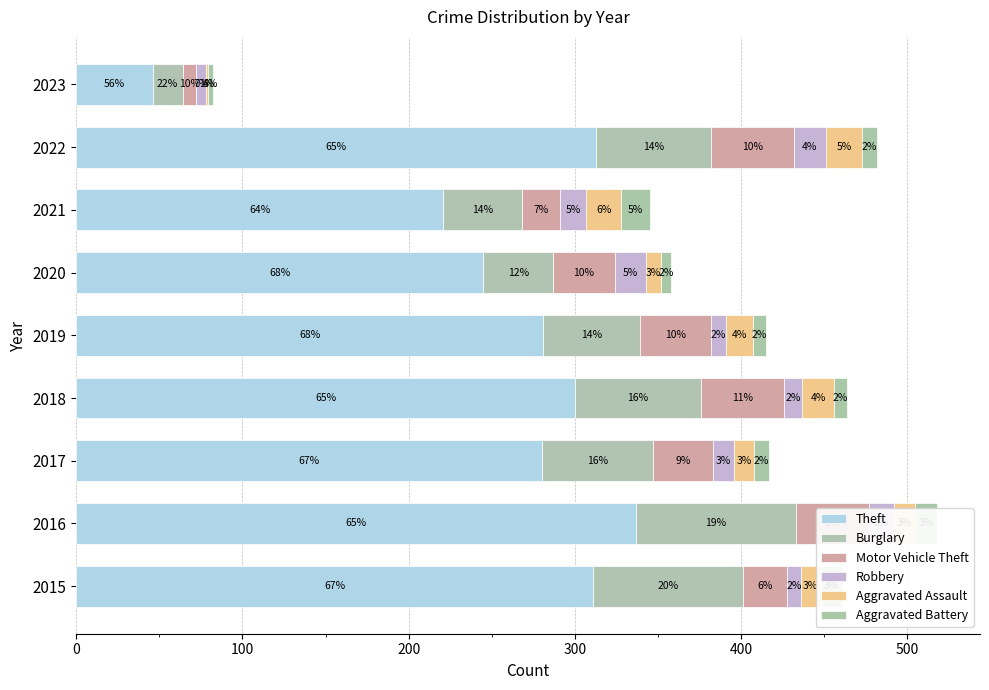

How many bars are there in each group?

6